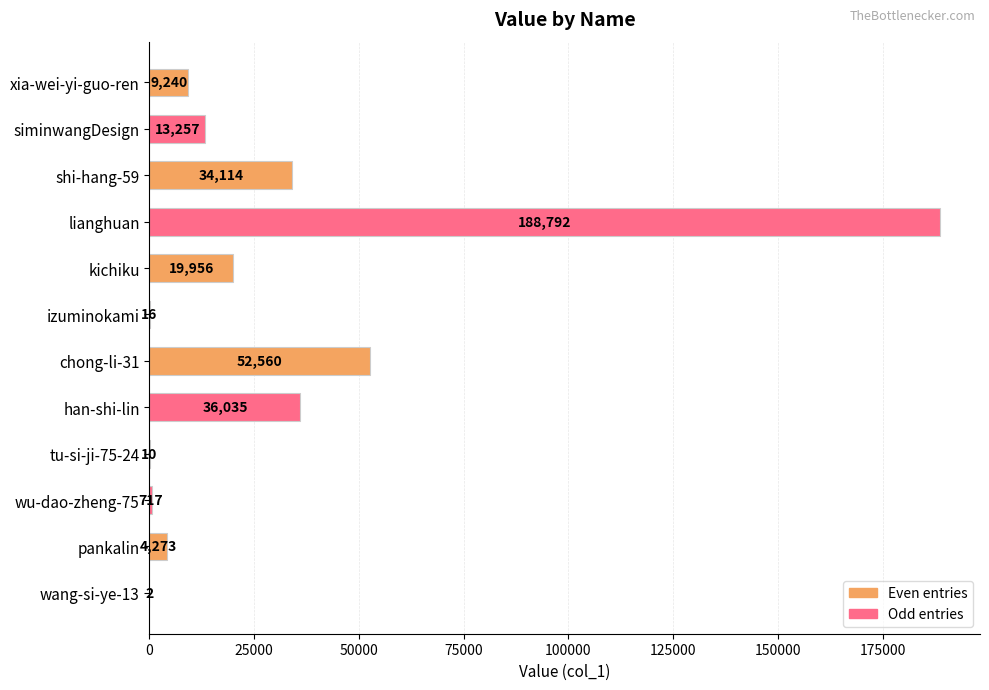

How many series are shown in this chart?

1